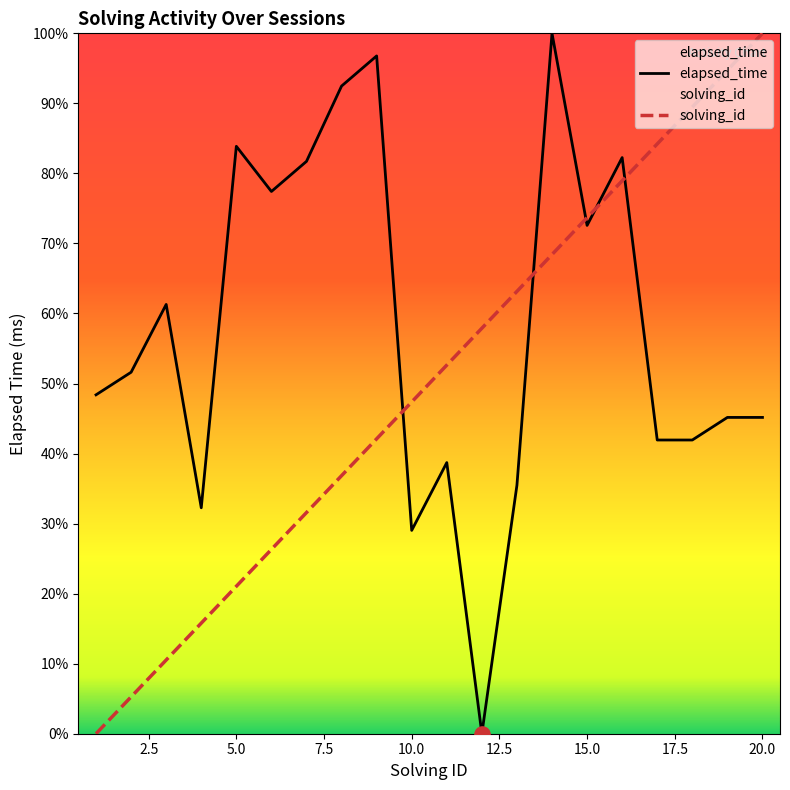

Which series has the widest spread of Y values?

elapsed_time